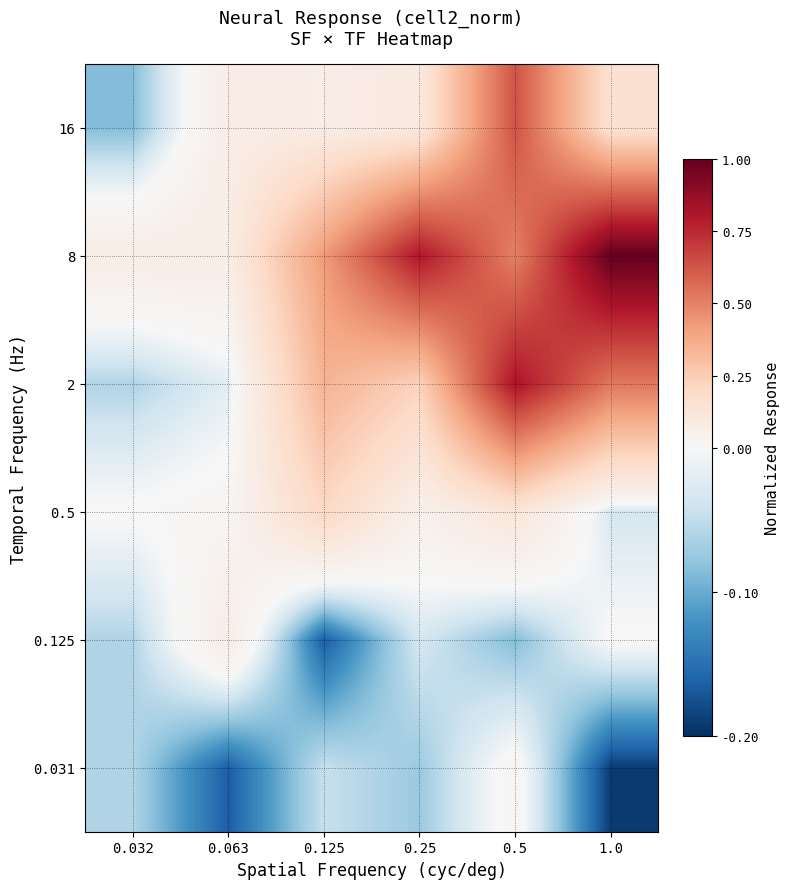

Count the number of data series in this chart.

6